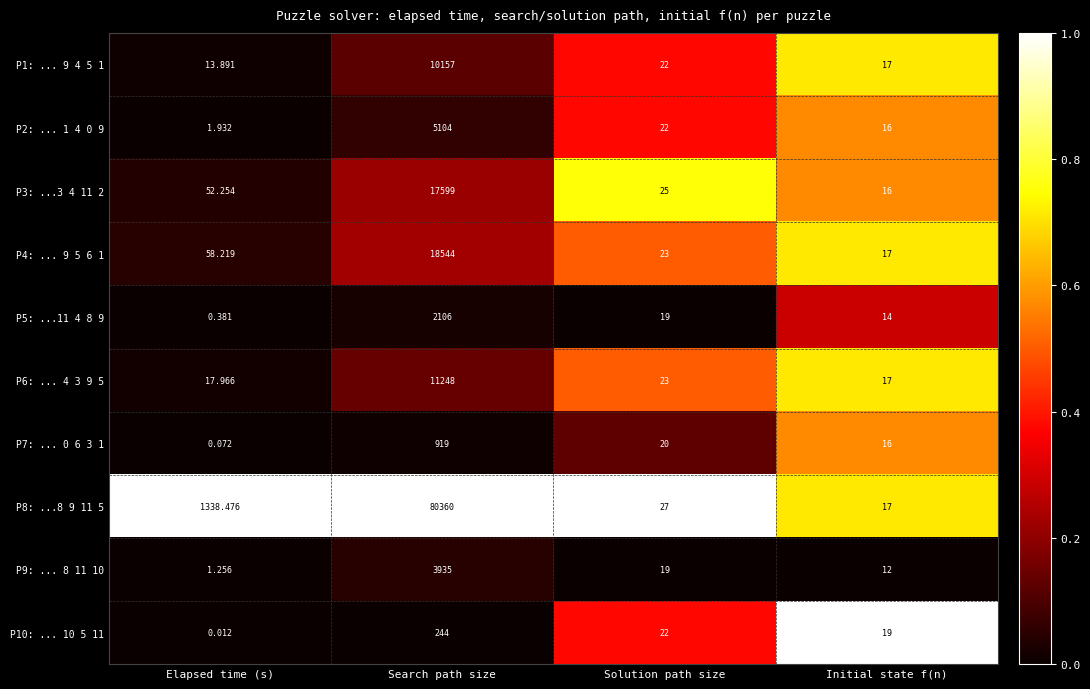

At which category is the sum across all series the highest?

Search path size